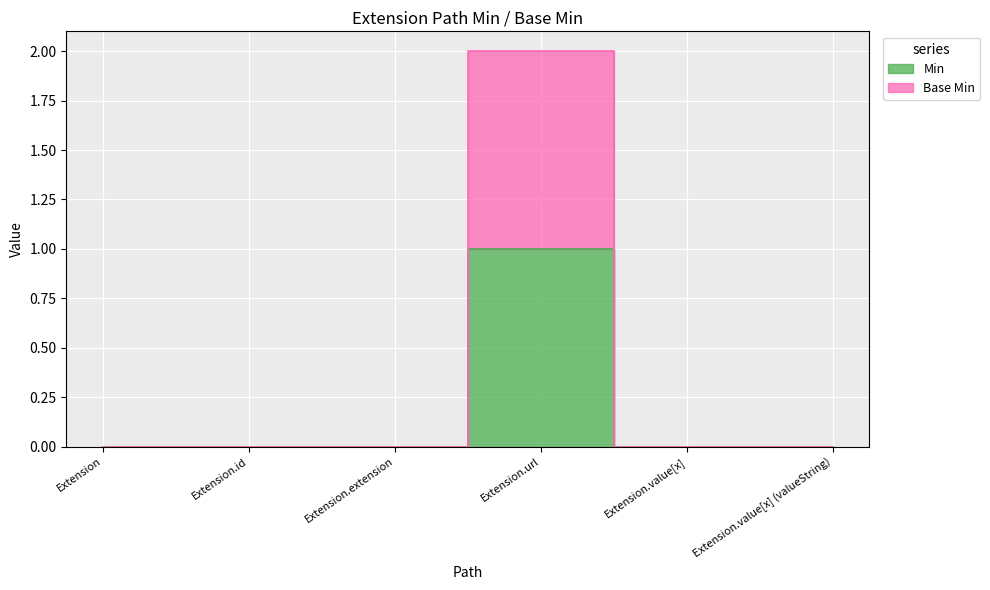

What is the total value across all series at Extension.url?

3